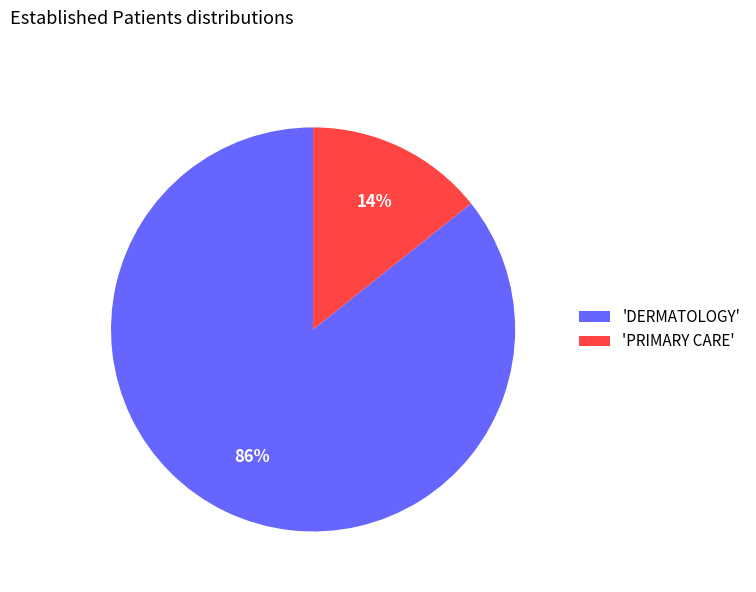

True or false: 'DERMATOLOGY' accounts for 93% of the total.

False